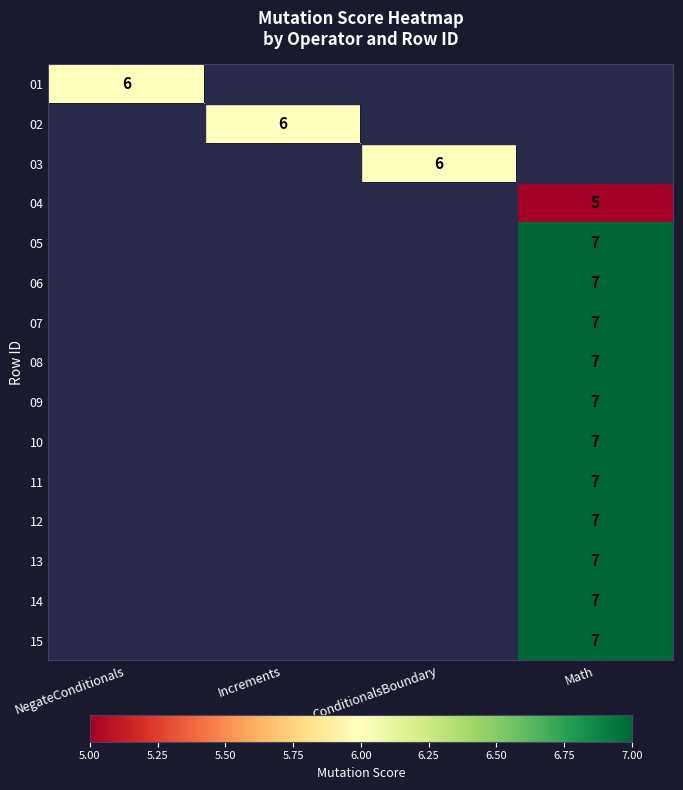

The value of 15 at Math is 7. True or false?

True